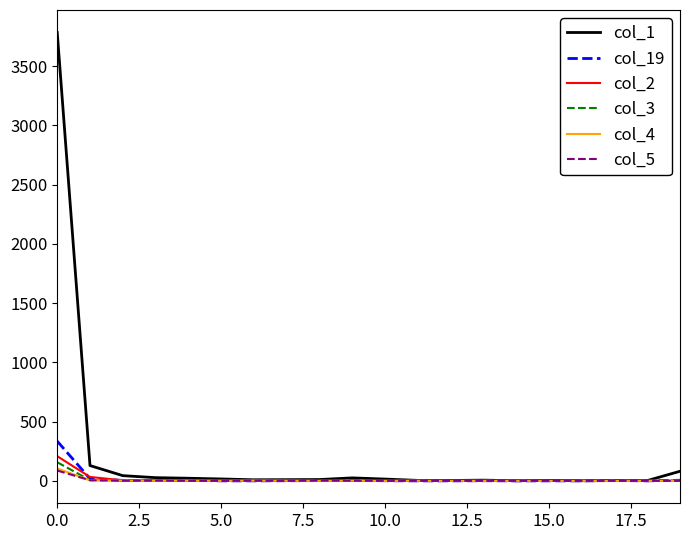

What are all the series names shown in the legend?

col_1, col_19, col_2, col_3, col_4, col_5